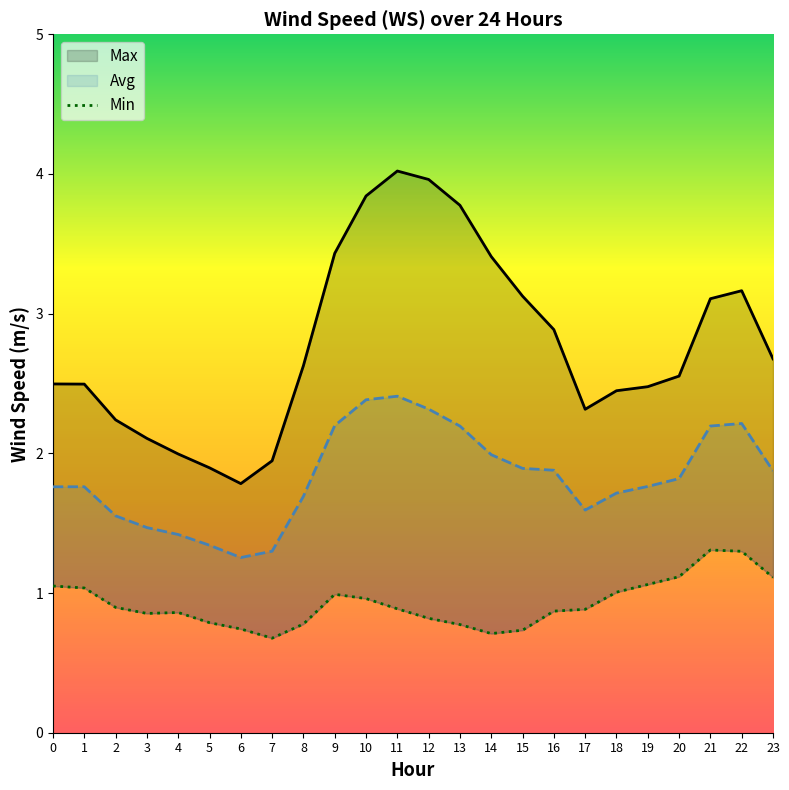

What is the difference between the maximum and minimum values in the Min series?

0.6